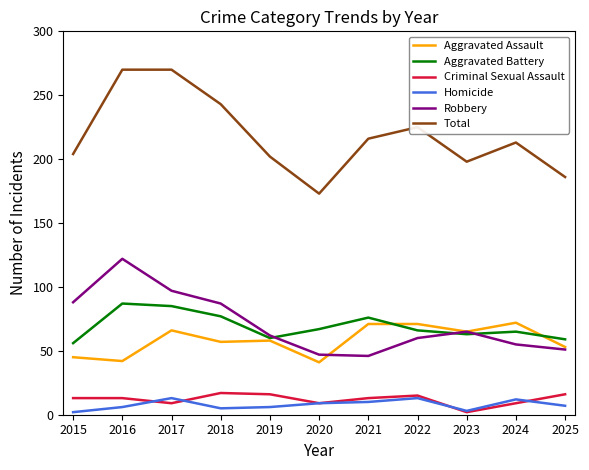

Which series has the largest range (max minus min)?

Total